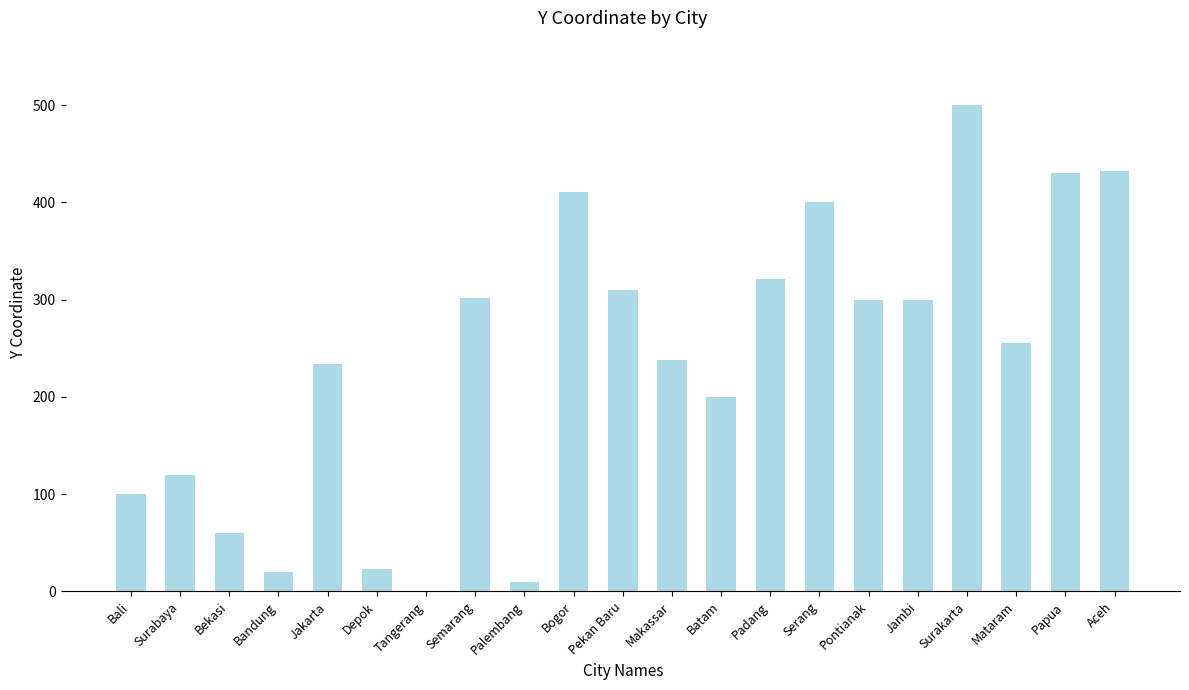

What is the sum of the values at Pontianak and Bali?

400